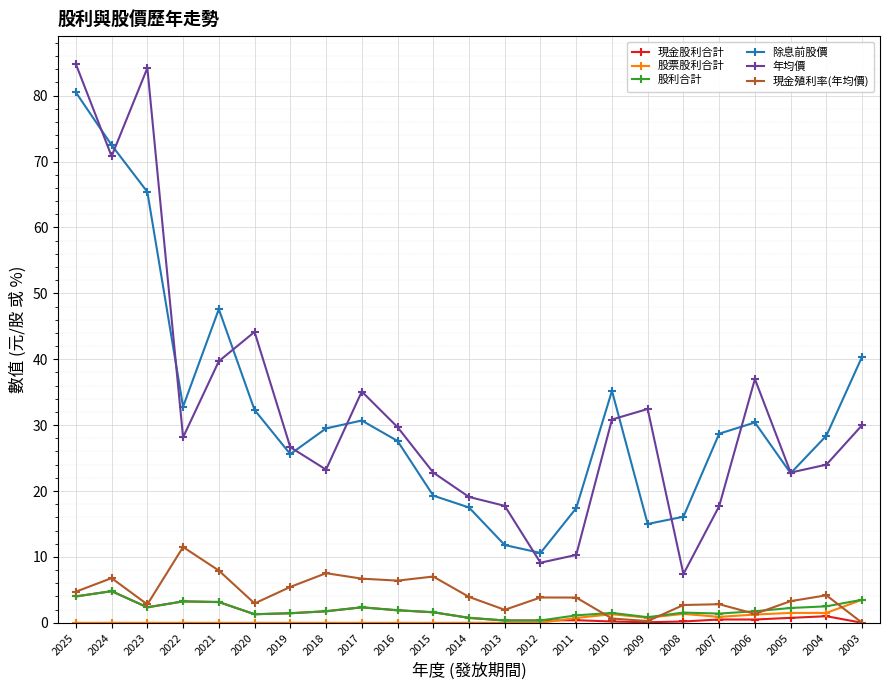

Which series changed the most between 2014 and 2003?

除息前股價